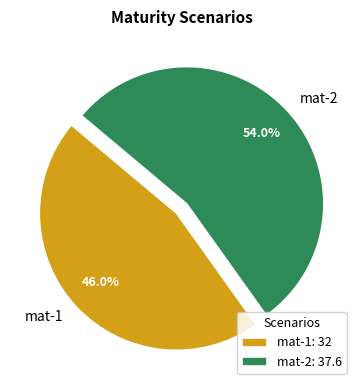

To the nearest percent, what is the average slice percentage?

50%